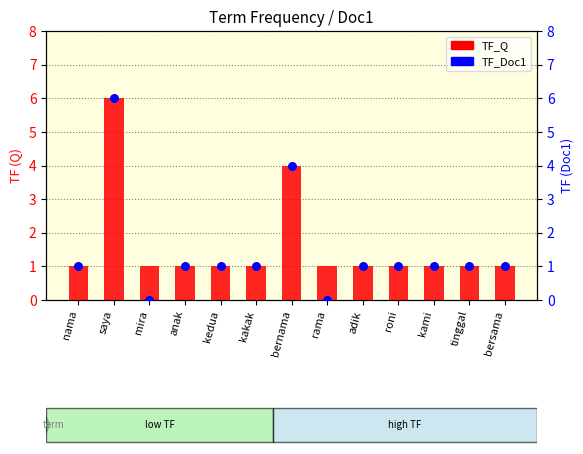

Is the value of TF_Q at tinggal greater than the value of TF_Doc1 at adik?

No